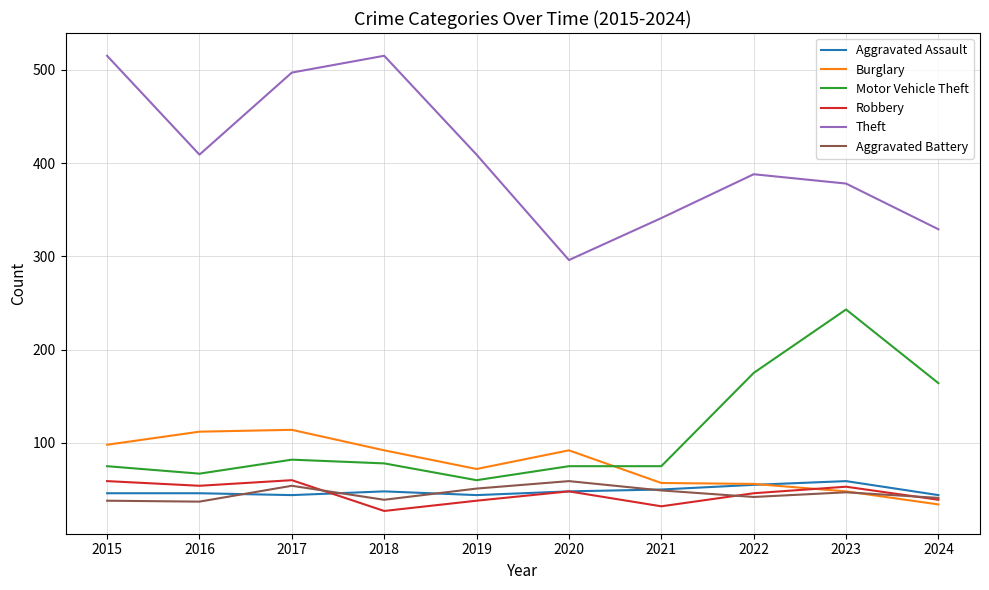

True or false: Robbery and Aggravated Assault intersect in this chart.

True